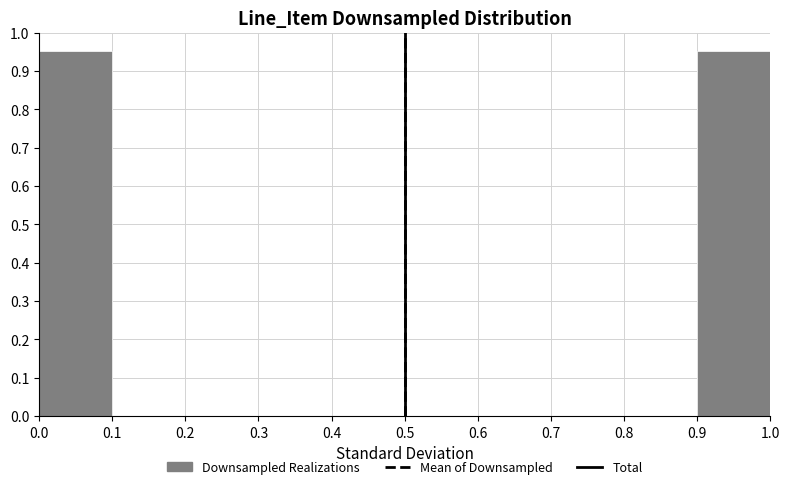

Reading left to right, list every bar in this chart as the range it spans on the x-axis followed by its height. The values are not printed on the chart, so give them approximately, as read against the axis.

0.0 to 0.1: 0.95
0.1 to 0.2: 0
0.2 to 0.3: 0
0.3 to 0.4: 0
0.4 to 0.5: 0
0.5 to 0.6: 0
0.6 to 0.7: 0
0.7 to 0.8: 0
0.8 to 0.9: 0
0.9 to 1.0: 0.95